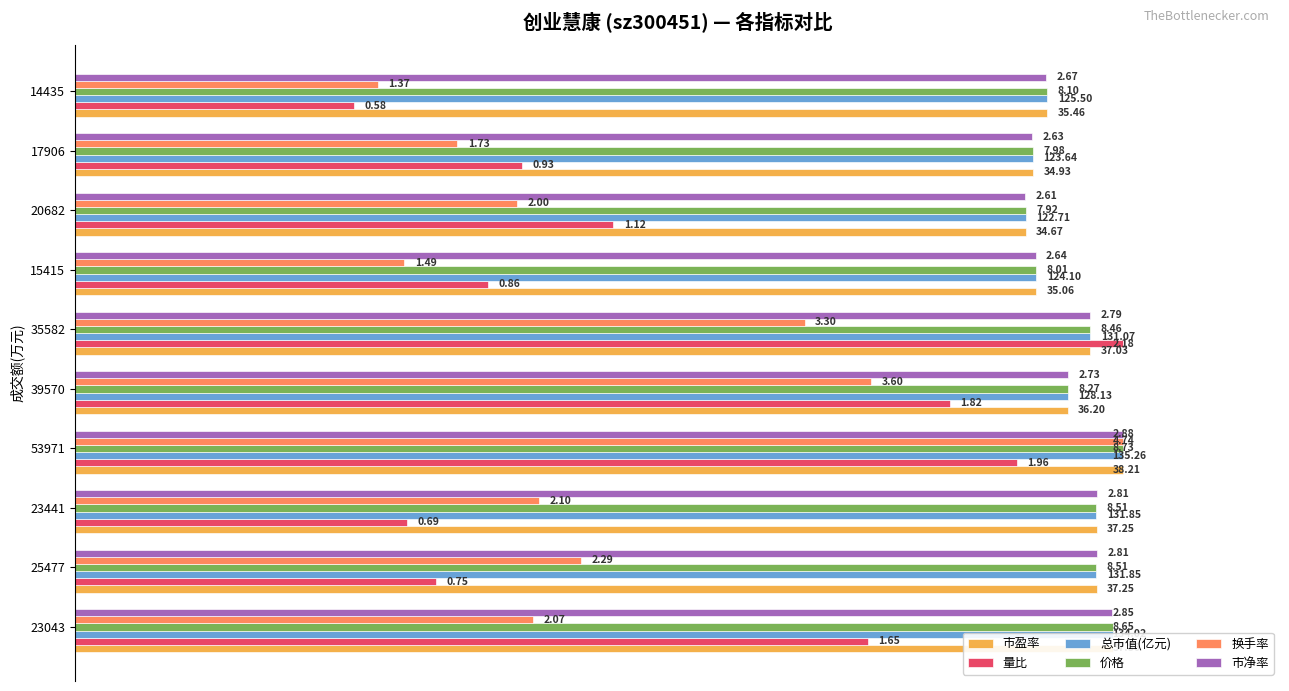

What are all the series names shown in the legend?

市盈率, 量比, 总市值(亿元), 价格, 换手率, 市净率